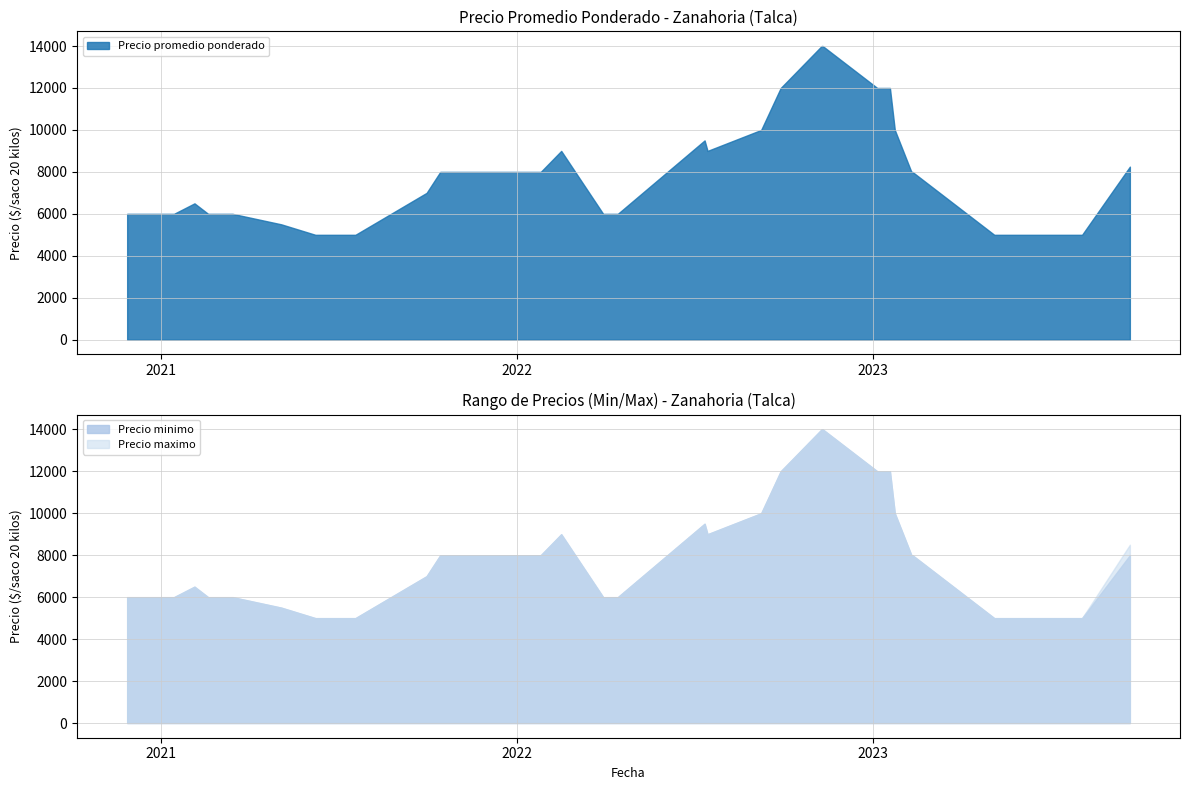

What is the lowest value of the Precio promedio ponderado series?

5000